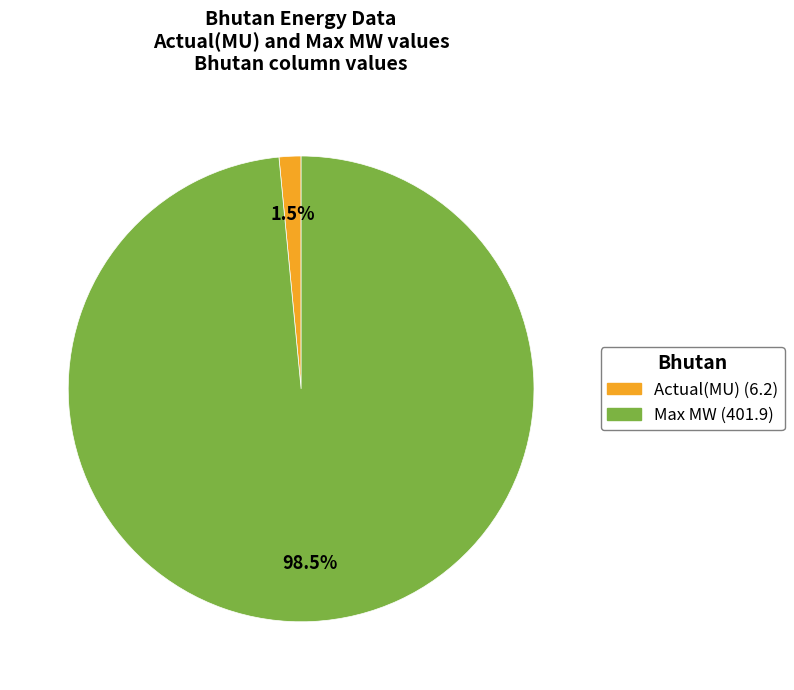

What percentage do Max MW (401.9) and Actual(MU) (6.2) together represent?

100.0%